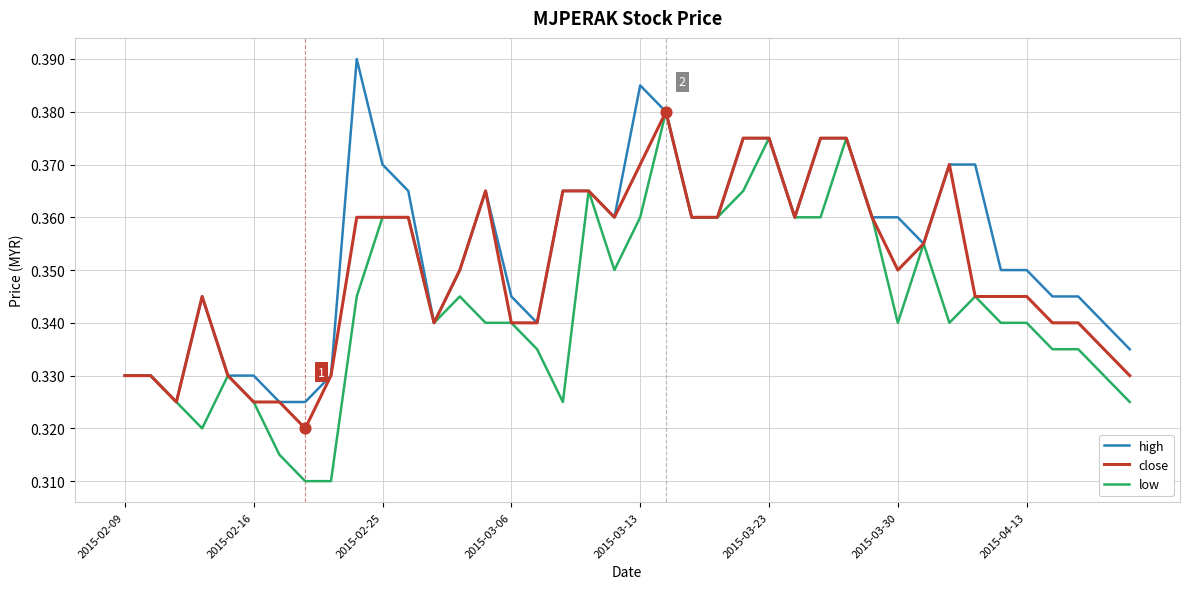

Rank the series by their average value, from highest to lowest.

high, close, low